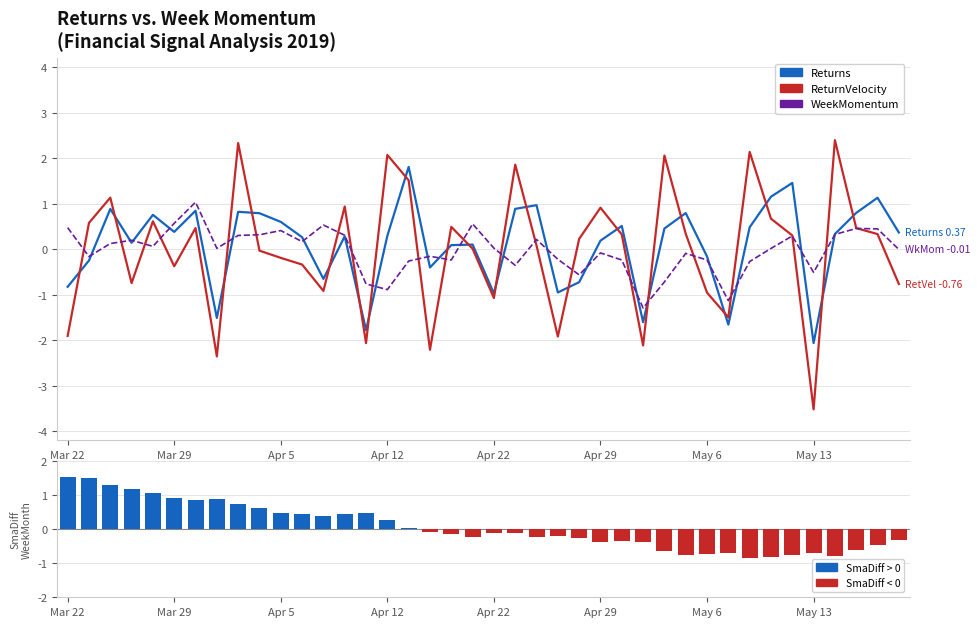

At how many categories does at least one series exceed 1?

16